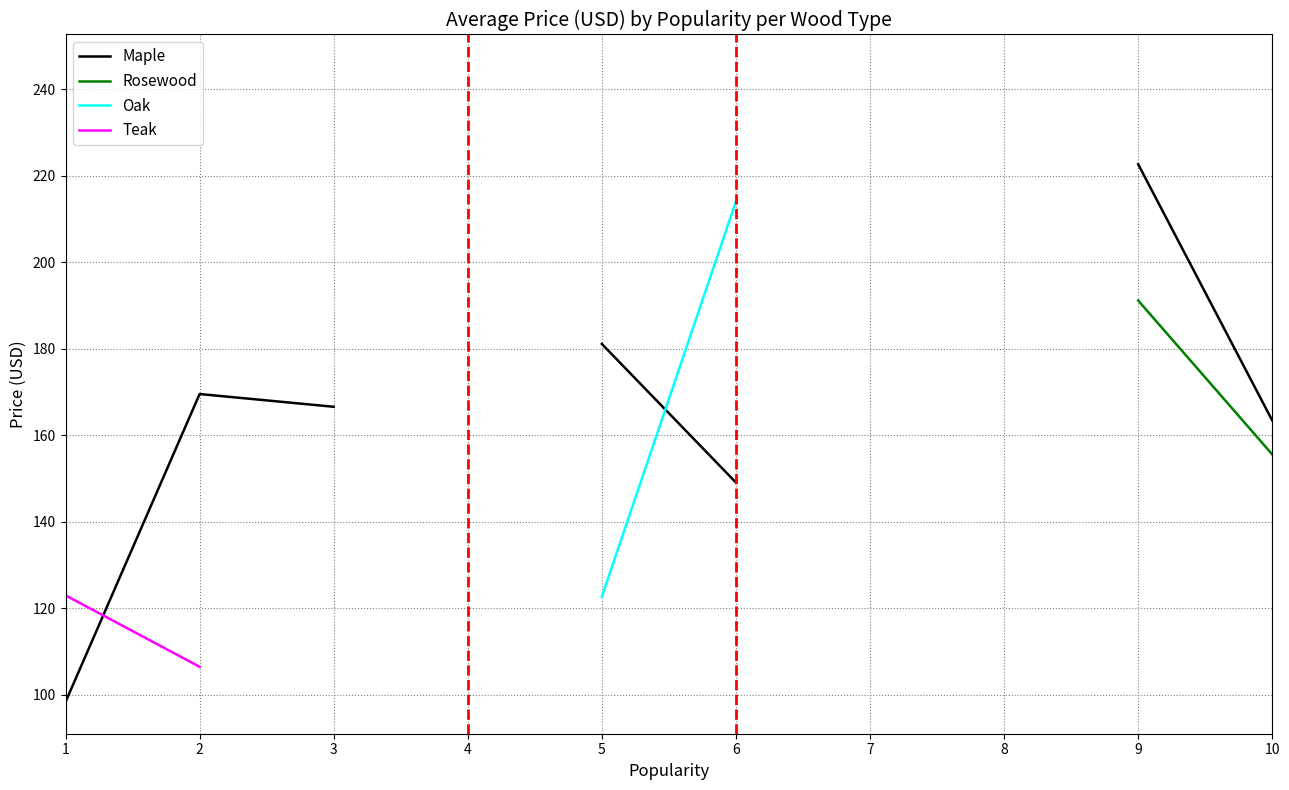

True or false: Maple has a value of 61.1 at 5.

False